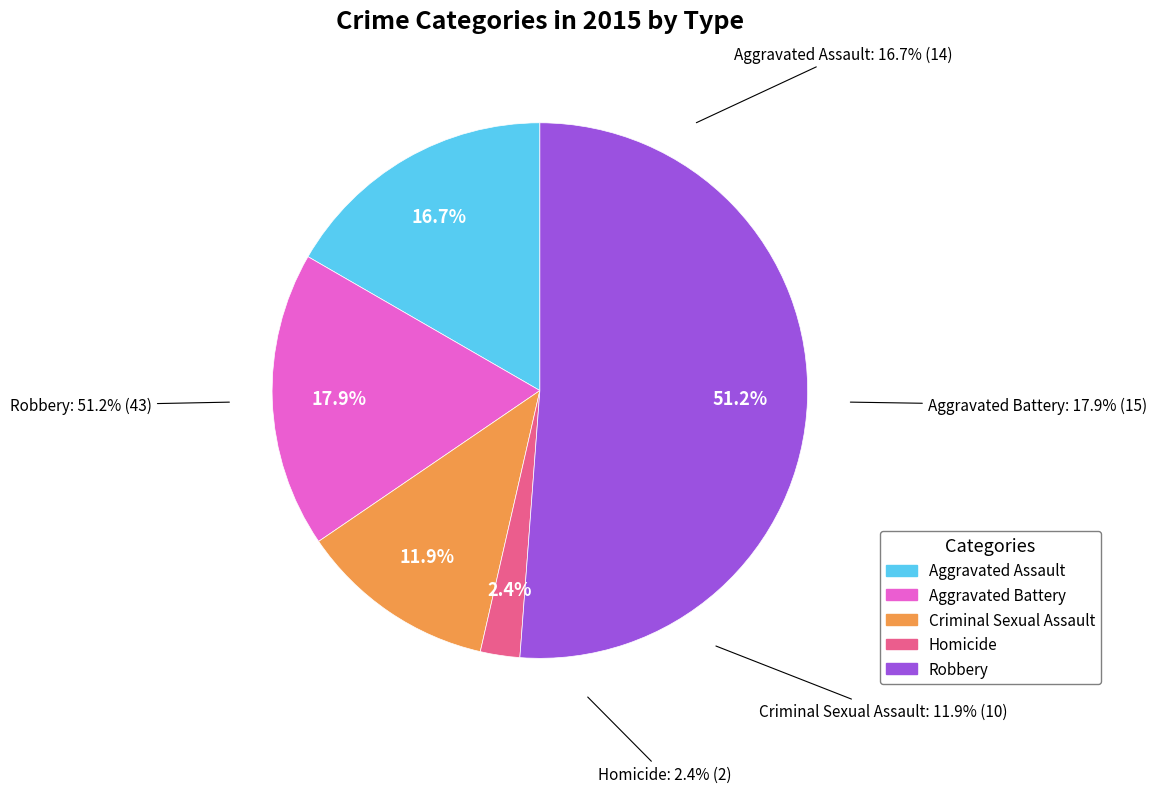

To the nearest percent, what portion does Homicide represent?

2%